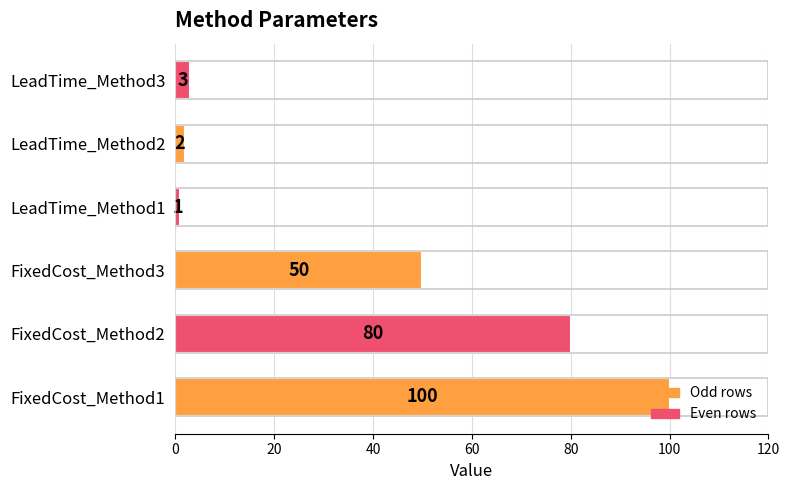

Where is the data nearest to the value 50?

FixedCost_Method3